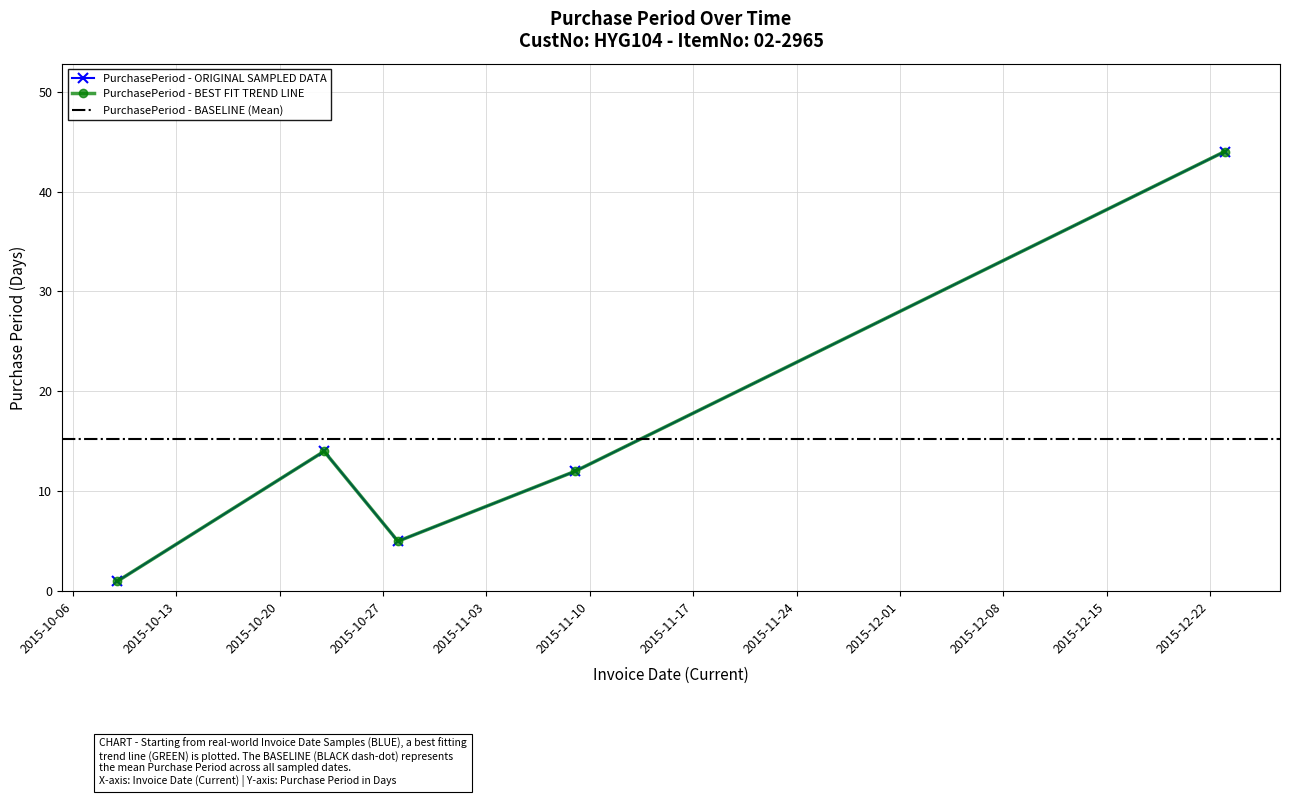

At which label is the value closest to 22?

2015-10-23